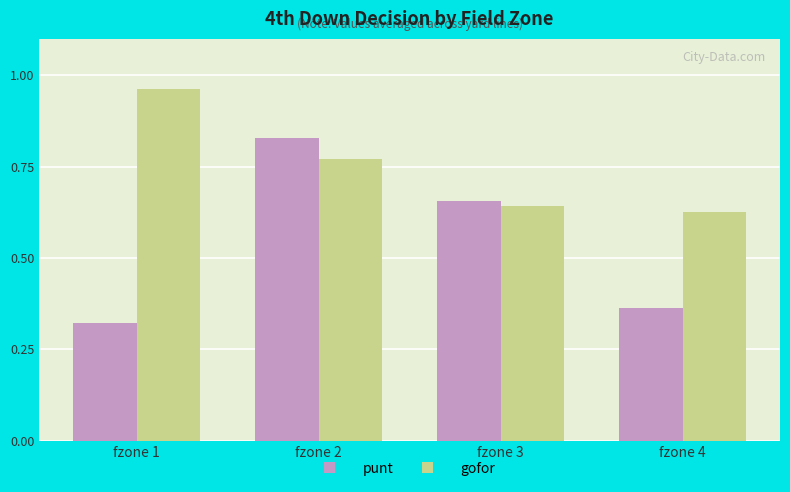

At fzone 3, list the series in order from smallest to largest.

gofor, punt